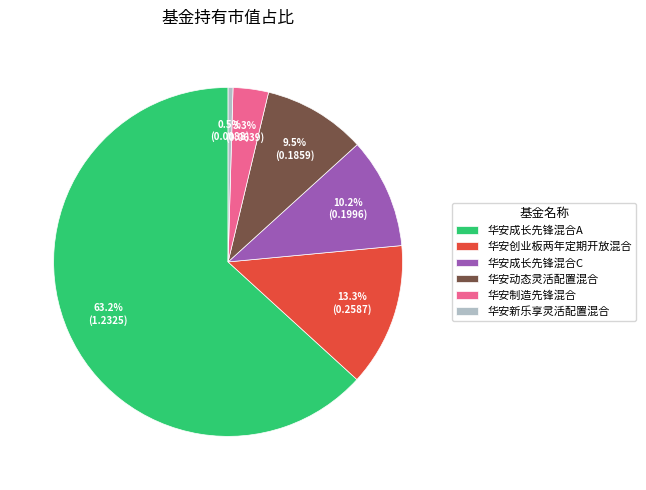

Which category accounts for the majority?

华安成长先锋混合A